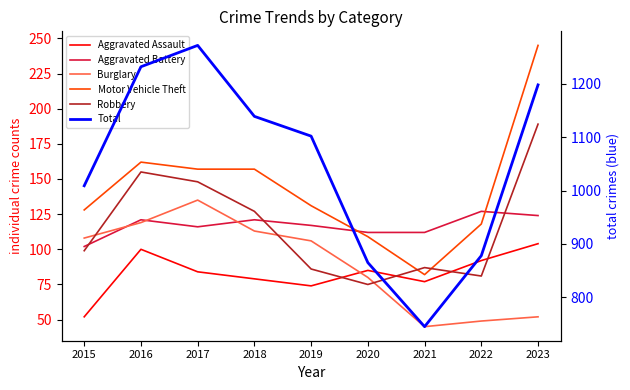

What is the value of the Aggravated Battery point at the 9th from the left?

124